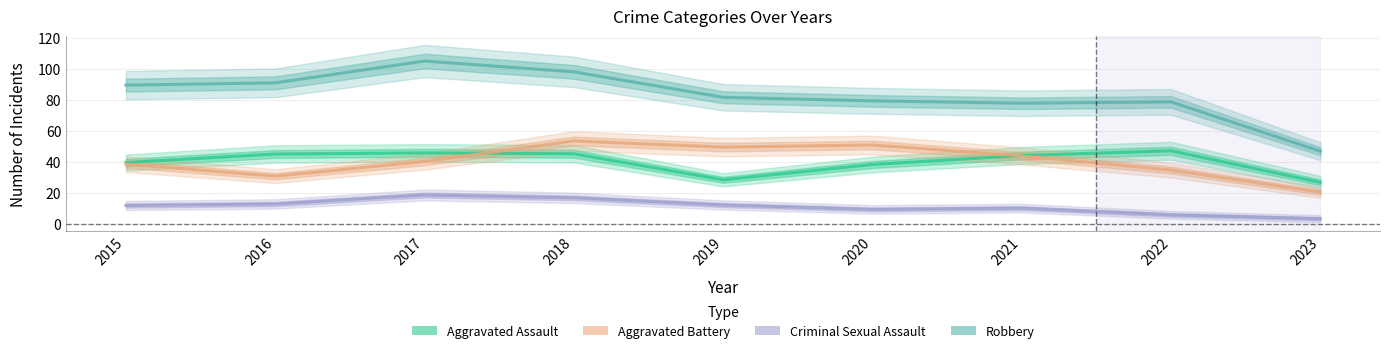

How many interior local valleys does the Aggravated Assault series have?

1